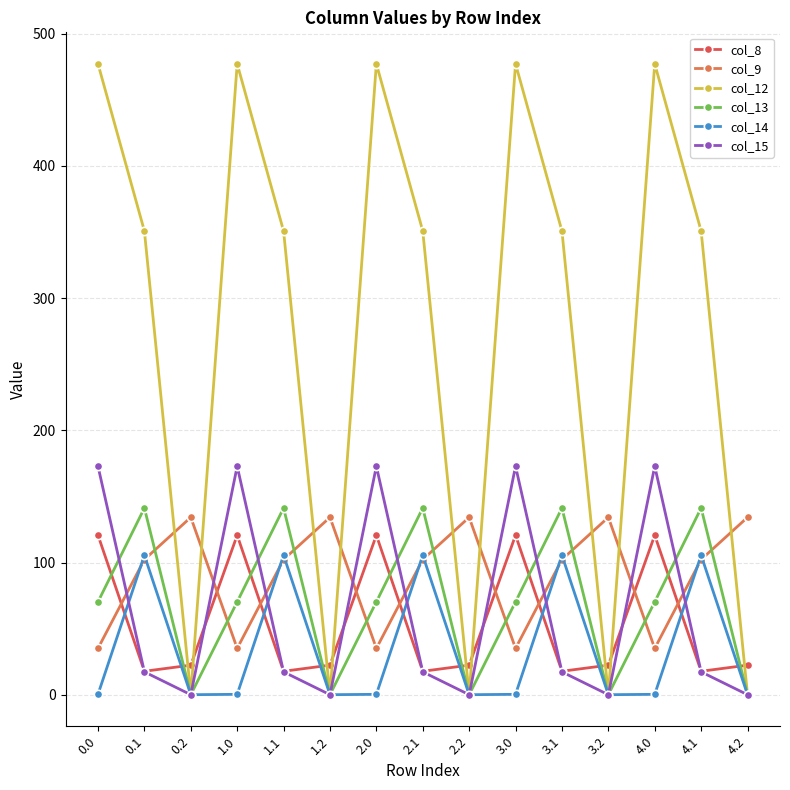

The col_14 series shows 0.3 at 3.0. True or false?

True